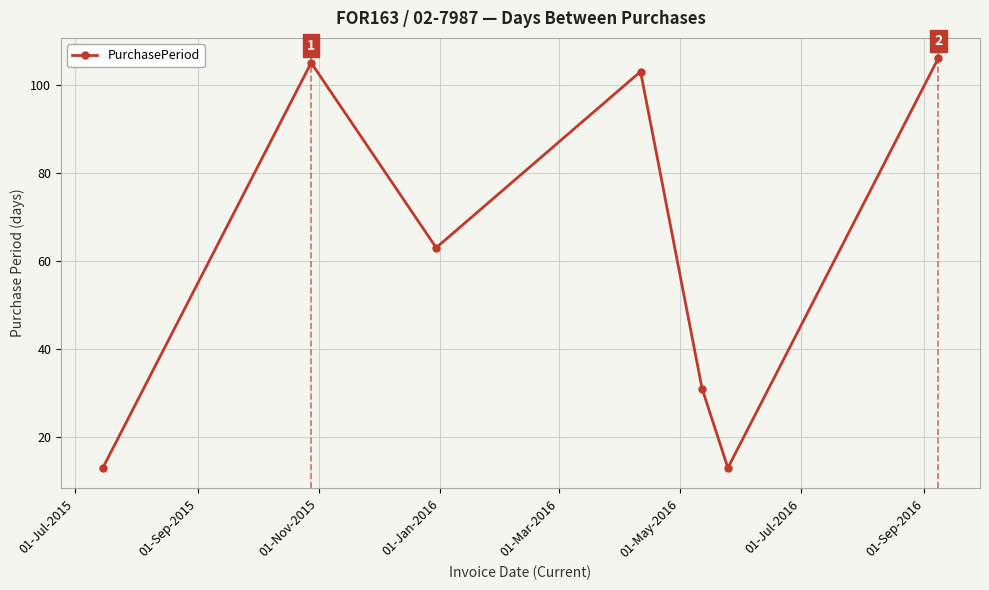

What is the minimum value shown in the chart?

13